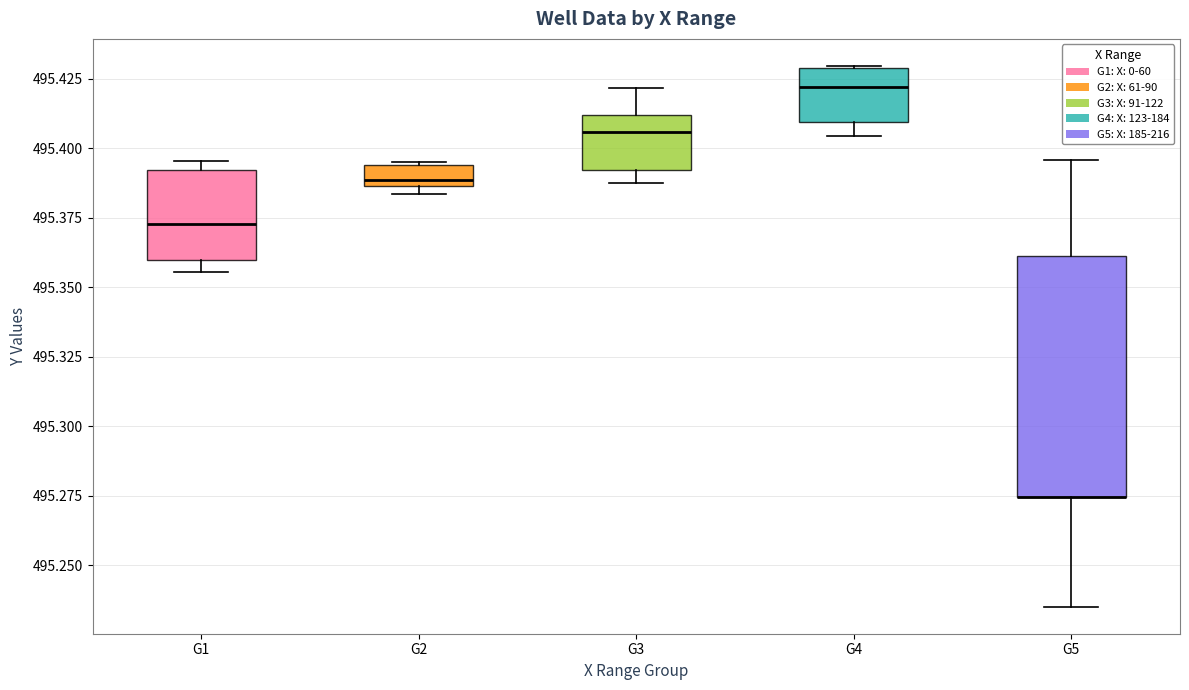

Where is the upper edge of the box for G3 on the y-axis? The values are not printed on the chart, so give them approximately, as read against the axis.

495.410